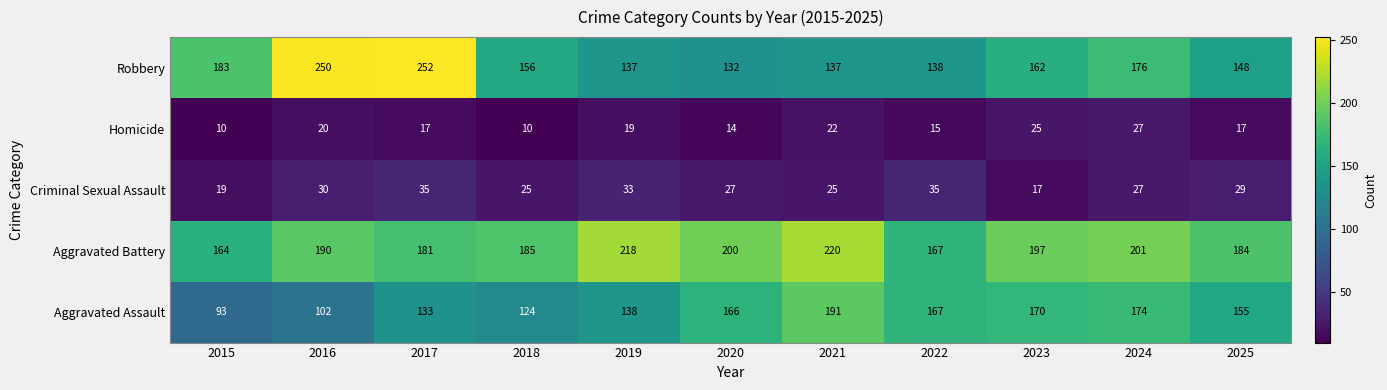

At which category is the sum across all series the highest?

2017